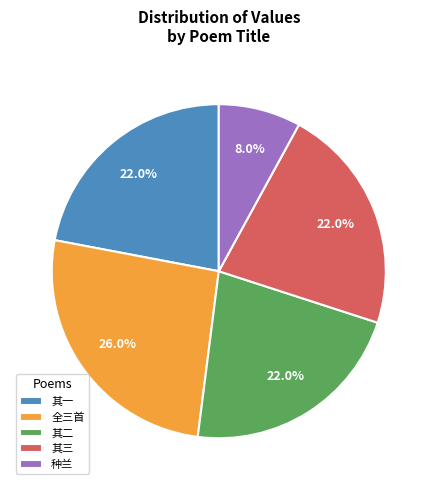

What is the largest slice in the pie chart?

全三首